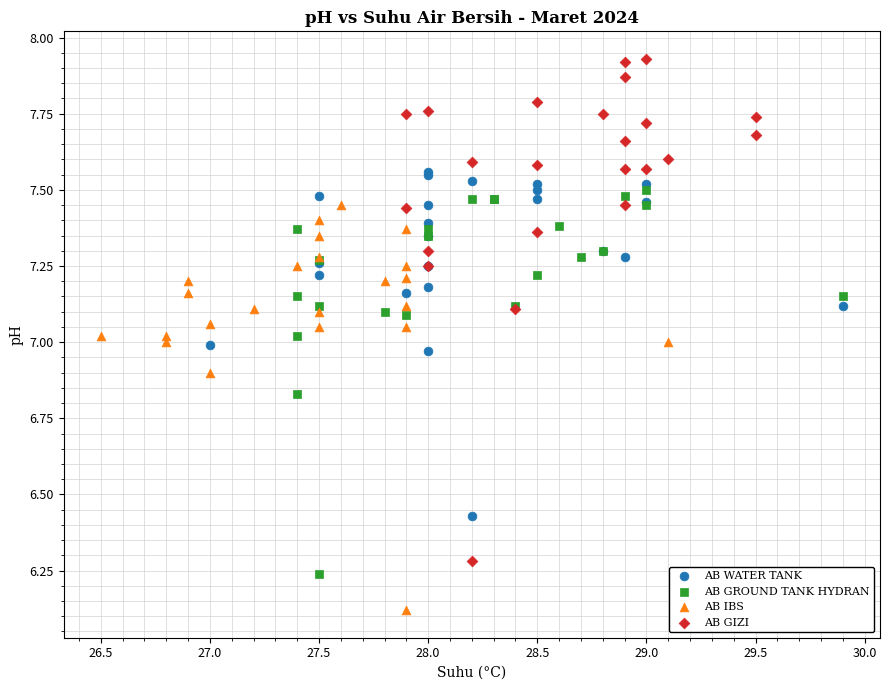

Which series contains the highest Y value?

AB GIZI